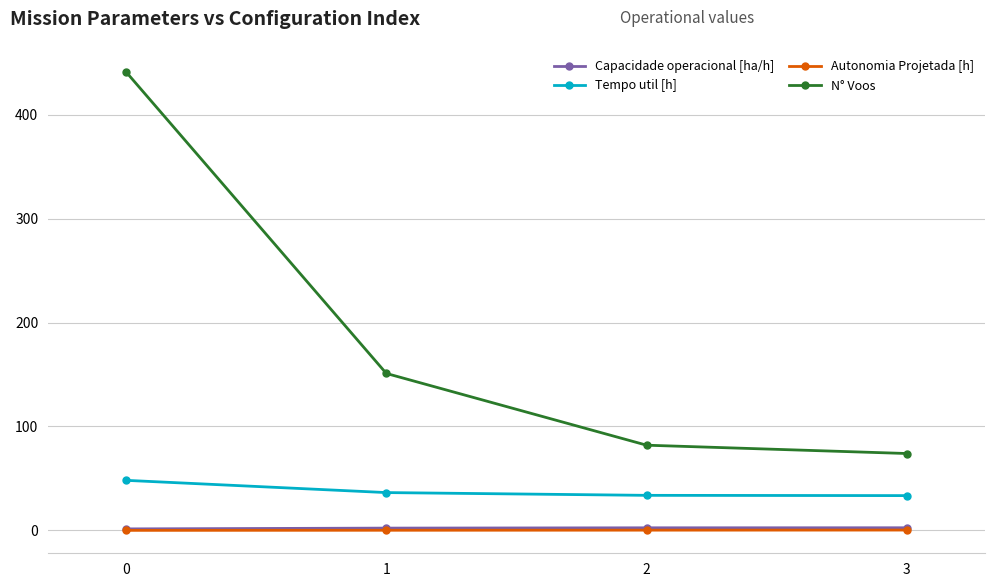

What is the average value of the N° Voos series?

187.0